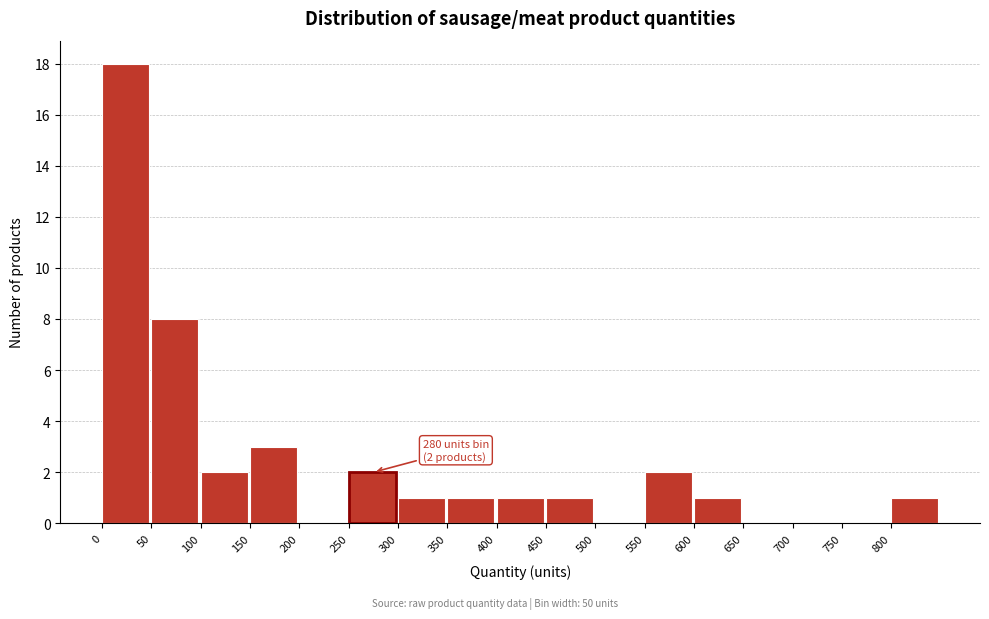

Which range on the x-axis has the tallest bar?

0 to 50